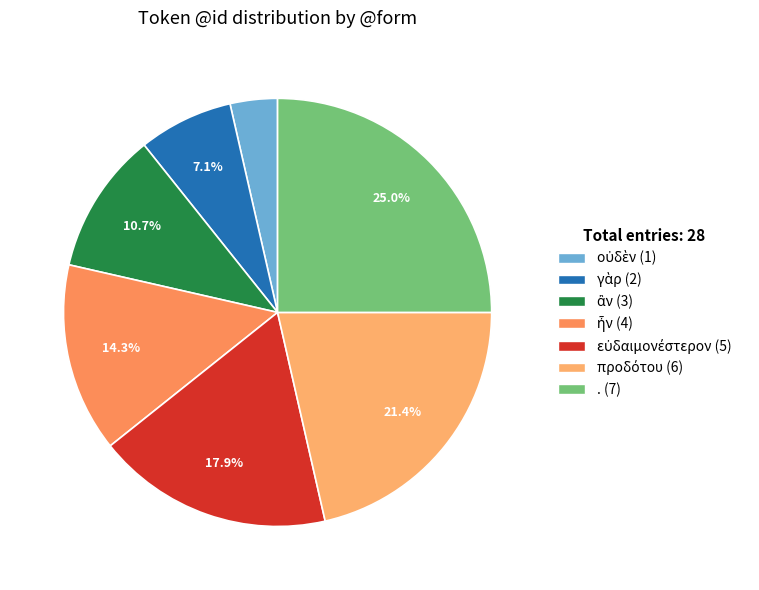

What percentage is NOT represented by γὰρ?

92.9%